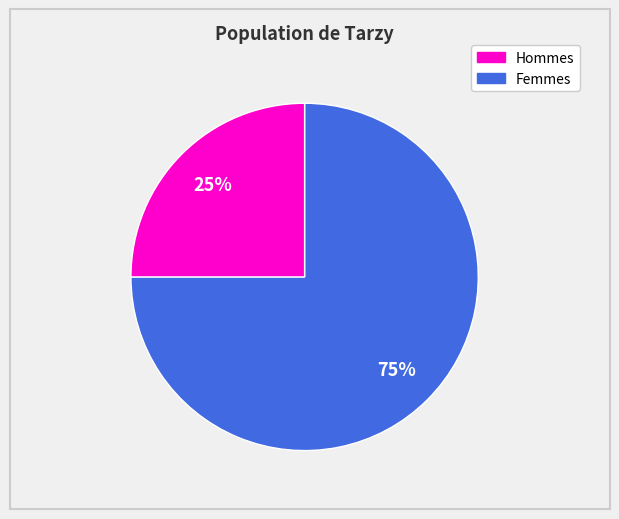

Is there a majority slice in this chart?

Yes